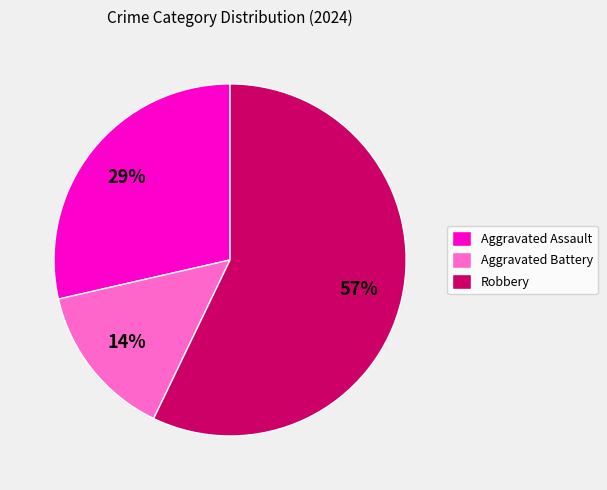

Do Aggravated Assault and Aggravated Battery together represent more than half of the pie?

No